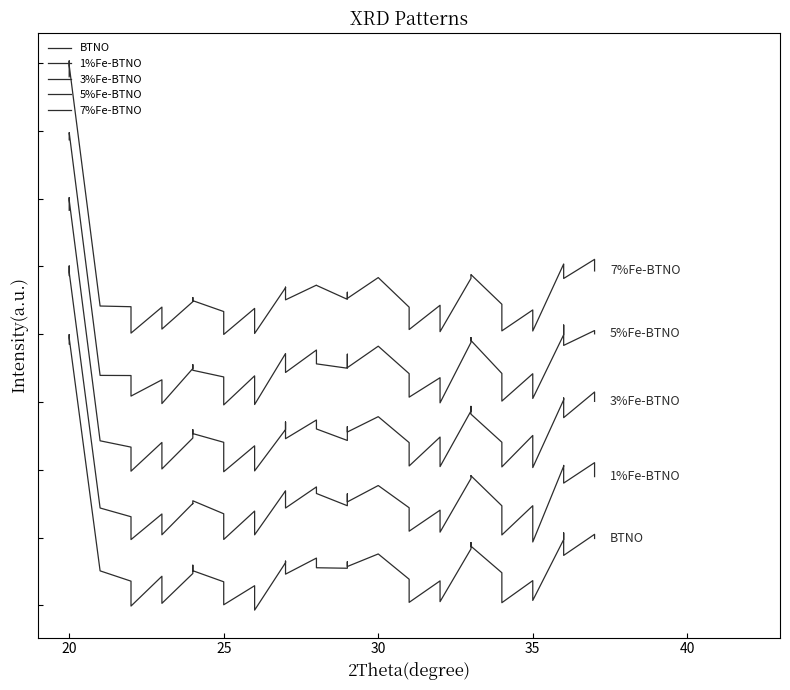

Rank the series by their average value, from lowest to highest.

BTNO, 1%Fe-BTNO, 3%Fe-BTNO, 5%Fe-BTNO, 7%Fe-BTNO